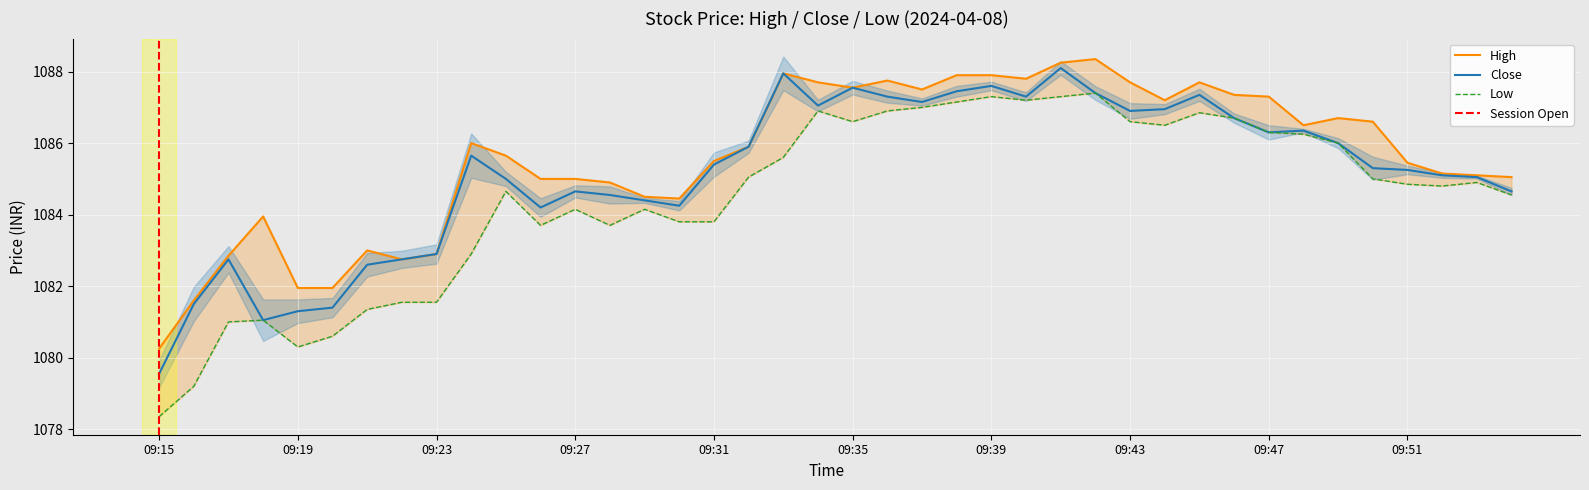

Which label corresponds to the largest value in the chart?

09:42